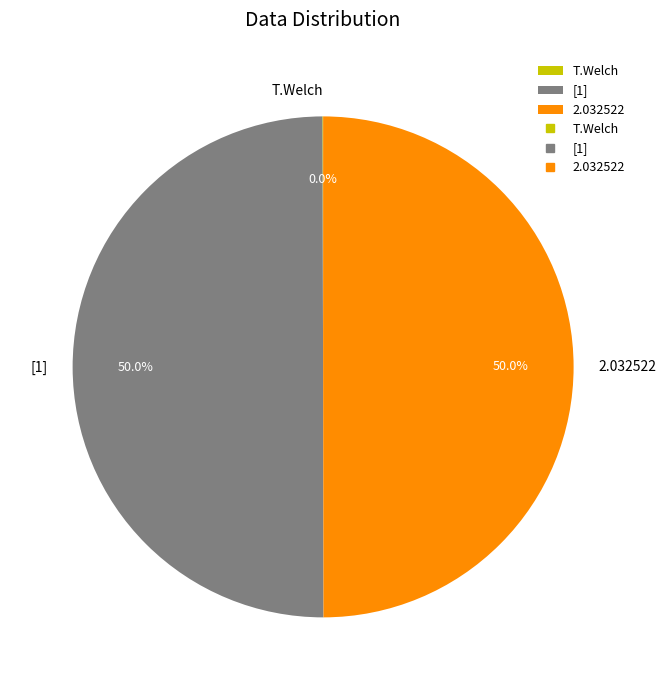

What portion of the pie excludes [1]?

50.0%